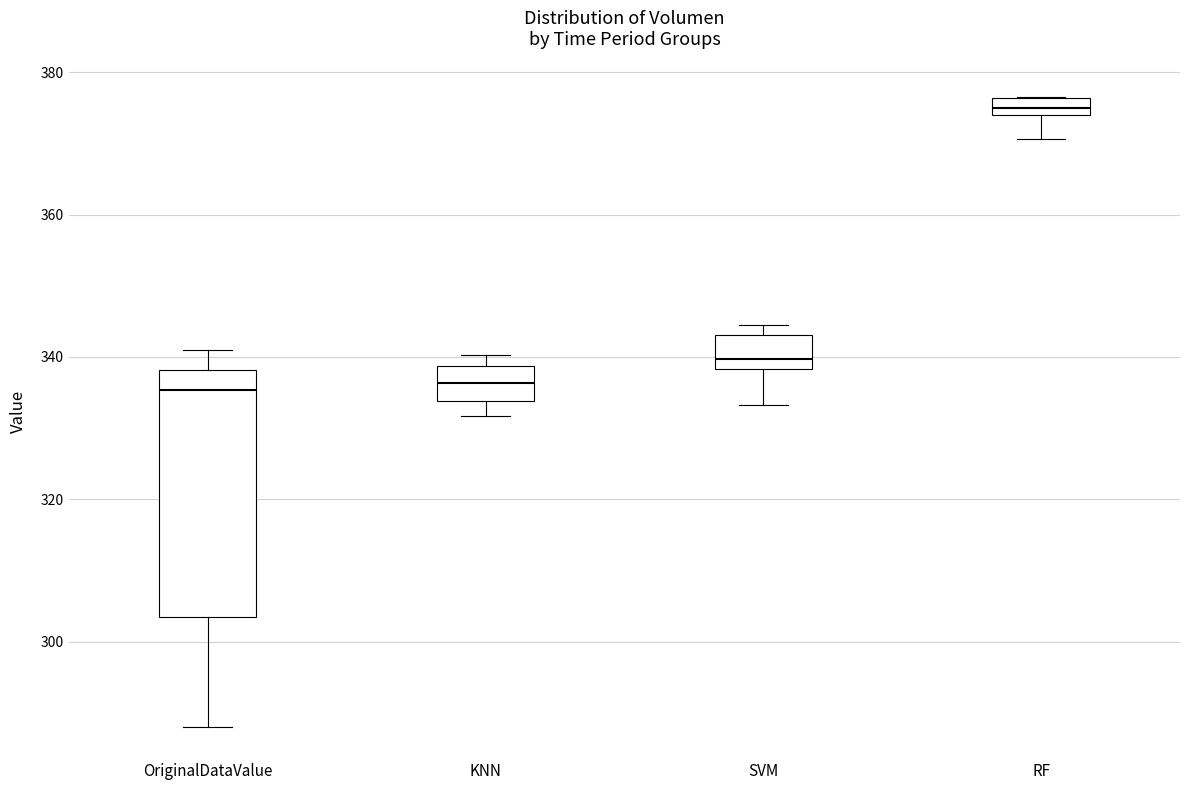

Where is the lower edge of the box for RF on the y-axis? The values are not printed on the chart, so give them approximately, as read against the axis.

374